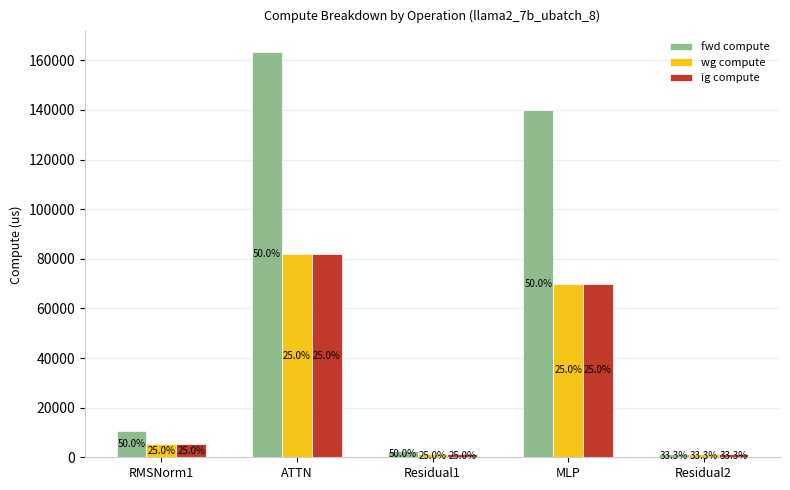

At how many categories does at least one series exceed 114238?

2